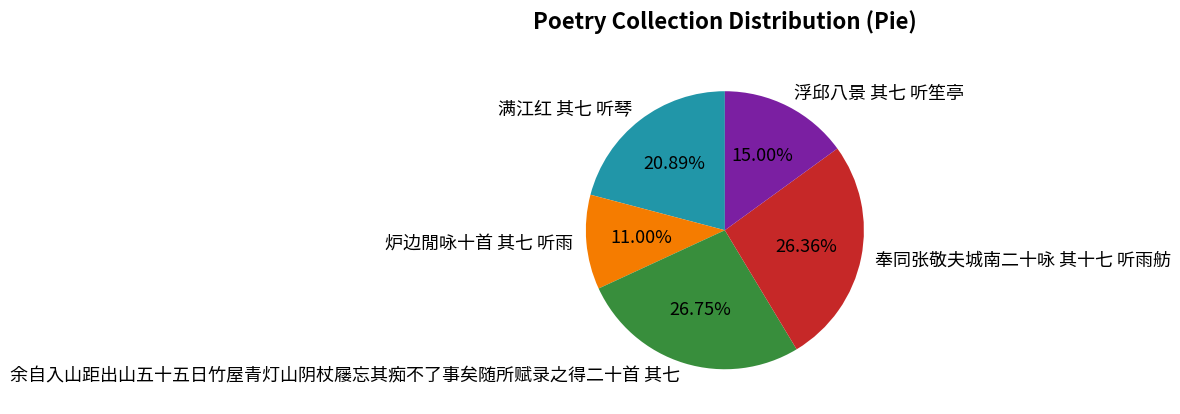

To the nearest percent, what is the combined percentage of 奉同张敬夫城南二十咏 其十七 听雨舫 and 满江红 其七 听琴?

47%